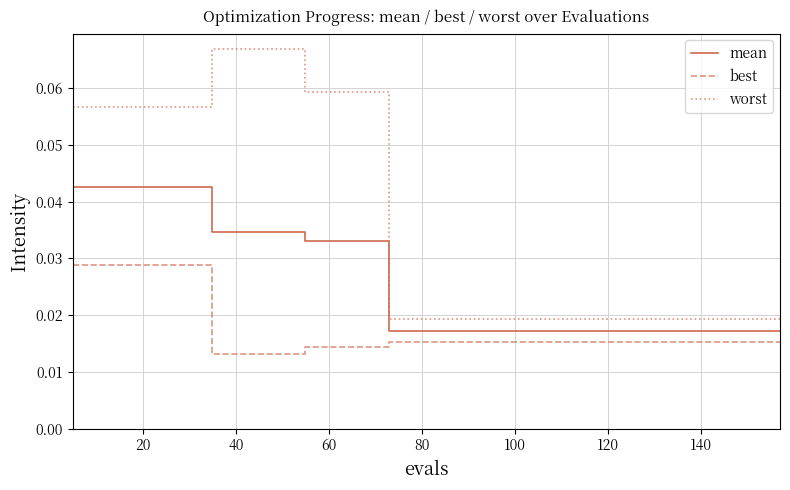

List the series in order of their peak value, lowest first.

best, mean, worst